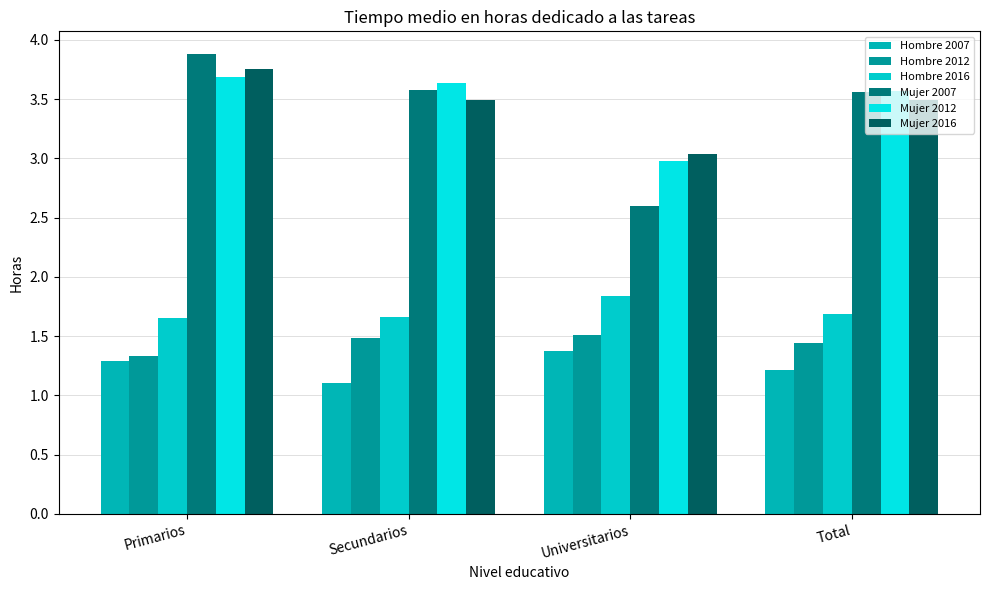

What is the minimum value shown in the chart?

1.1